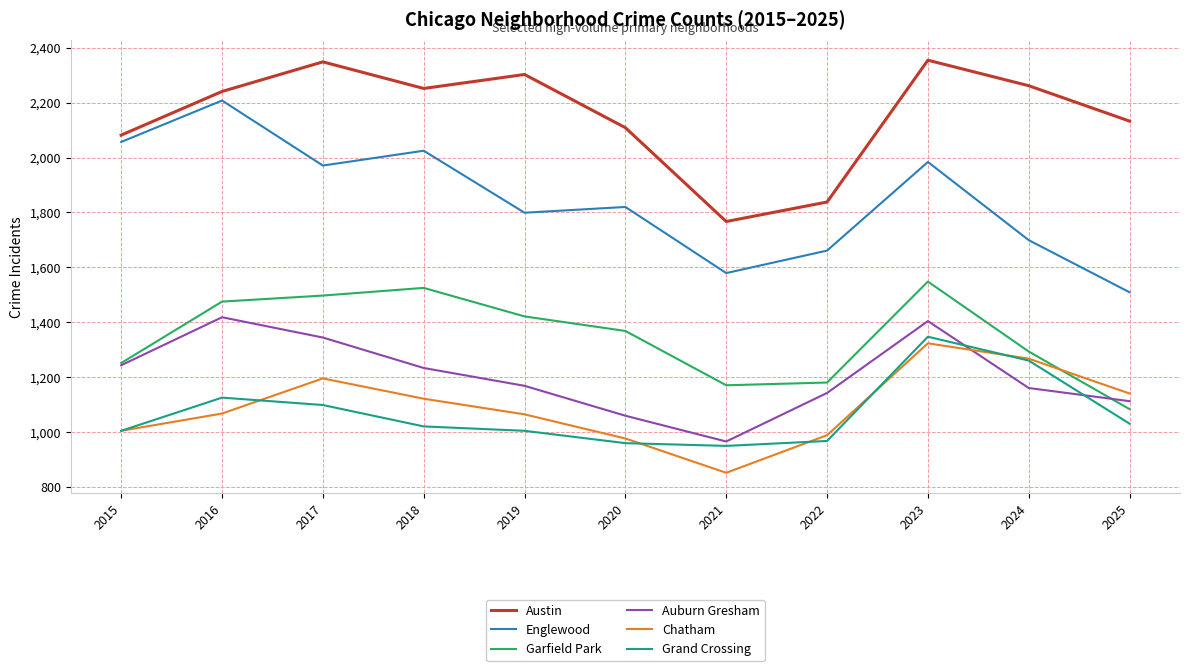

Rank the series by their maximum value, from lowest to highest.

Chatham, Grand Crossing, Auburn Gresham, Garfield Park, Englewood, Austin